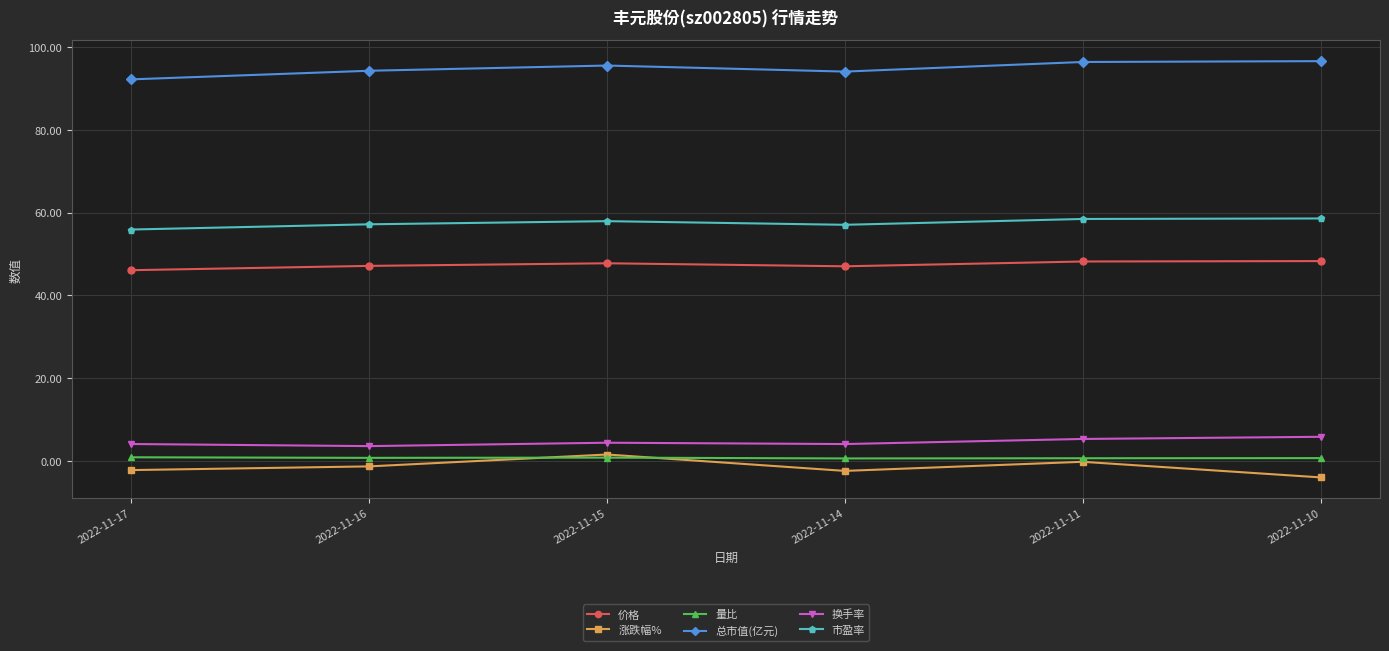

The 总市值(亿元) series shows 94.1 at 2022-11-14. True or false?

True